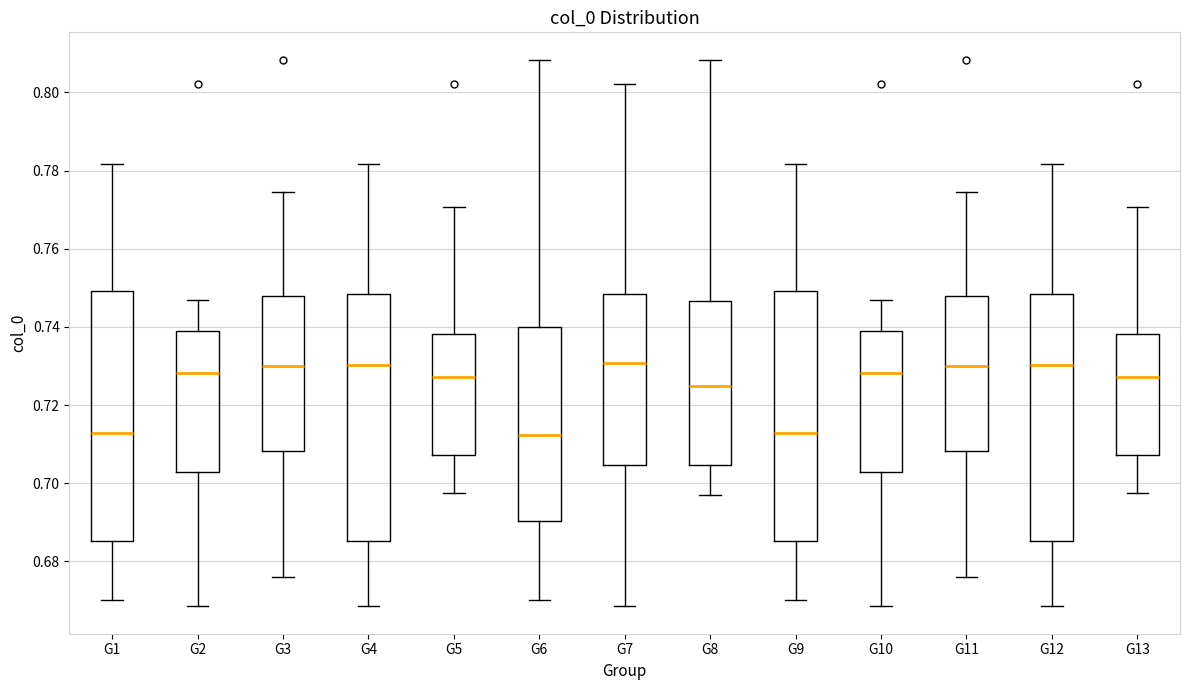

Where does the median line of the box for G12 sit on the y-axis? The values are not printed on the chart, so give them approximately, as read against the axis.

0.730